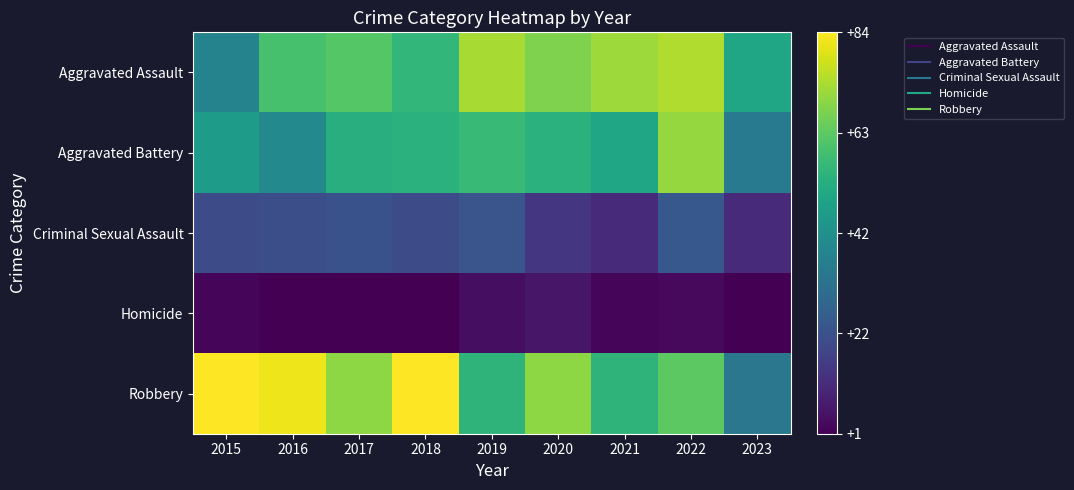

Which category has the highest value across all series?

2015